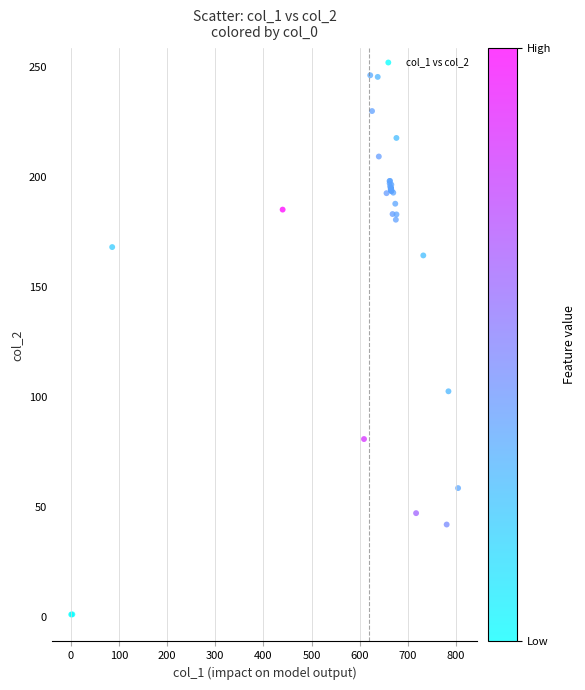

What Y value in the scatter plot is closest to 123?

102.5